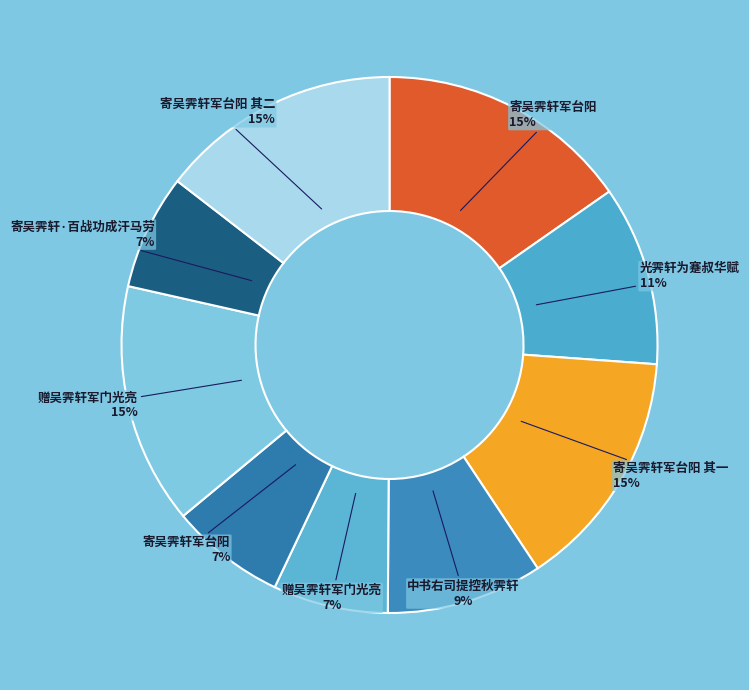

How many segments does this pie chart have?

9